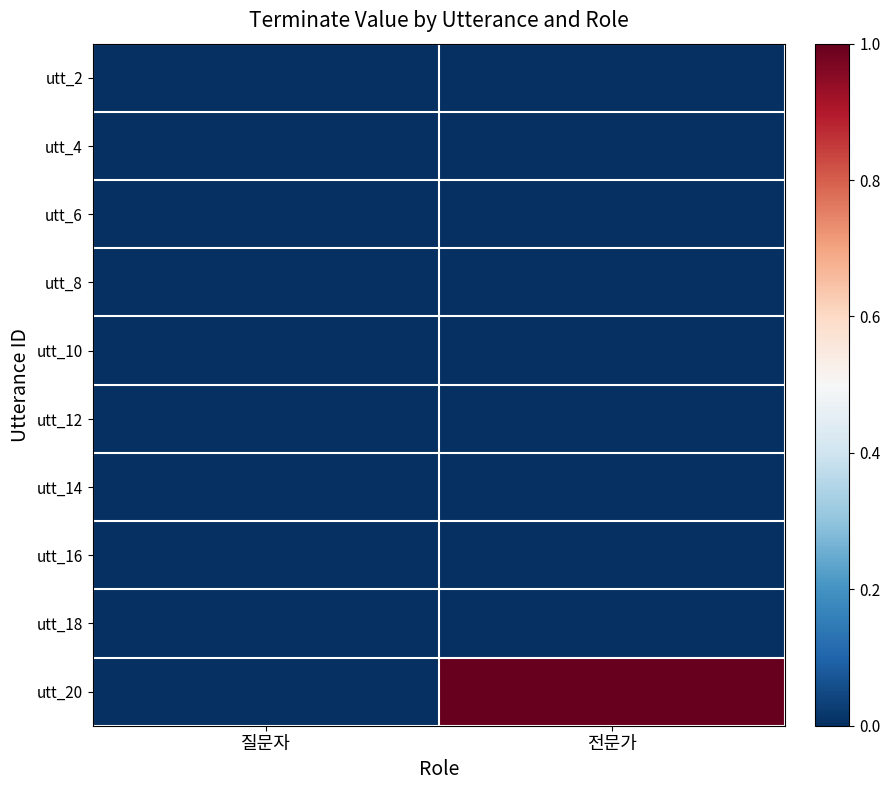

Which series changed the most between 질문자 and 전문가?

utt_20